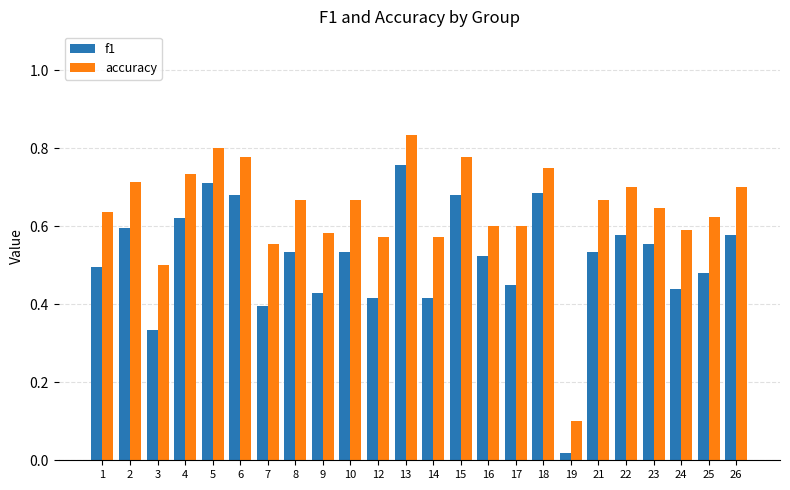

What are all the series names shown in the legend?

f1, accuracy